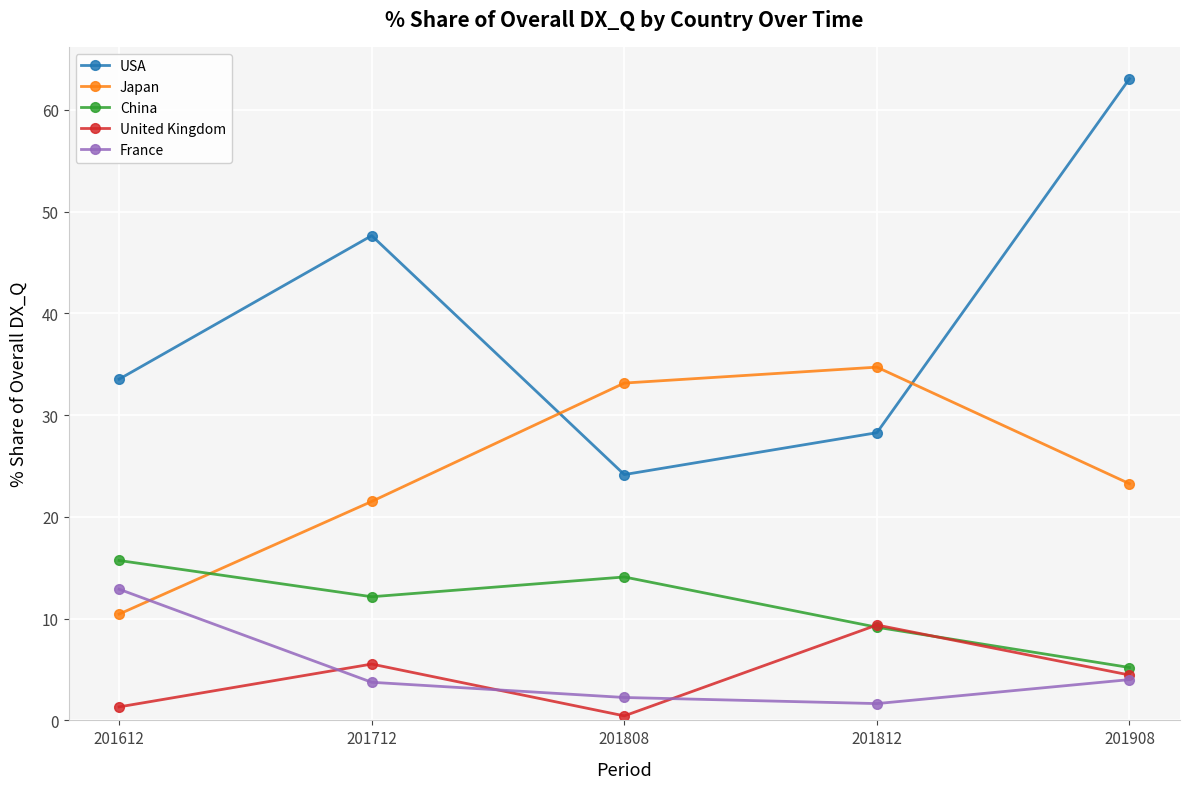

What is the spread (max minus min) of values at 201812?

33.1